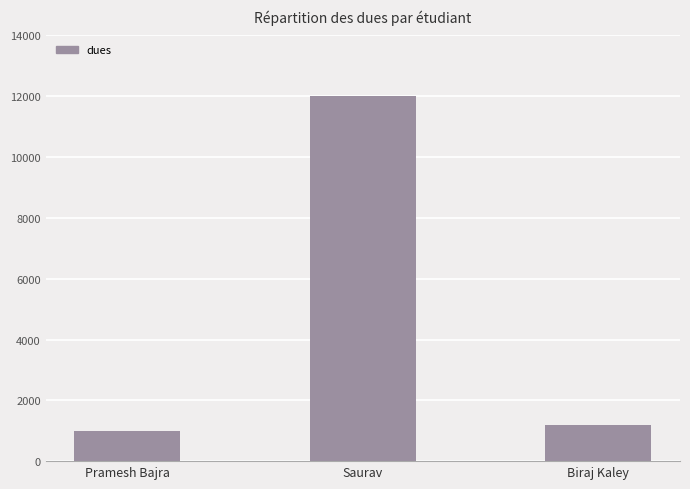

How many data points are less than 1200?

1